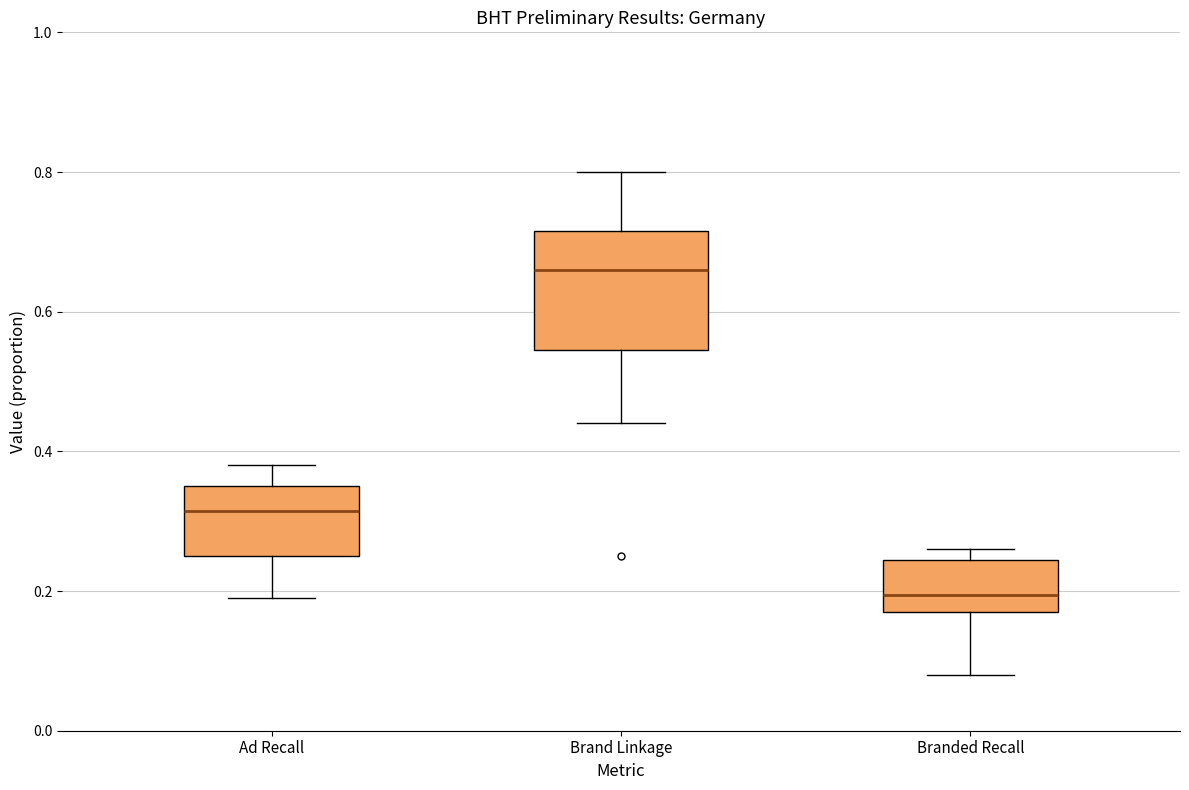

Where does the lower whisker of the box for Ad Recall end on the y-axis? The values are not printed on the chart, so give them approximately, as read against the axis.

0.20